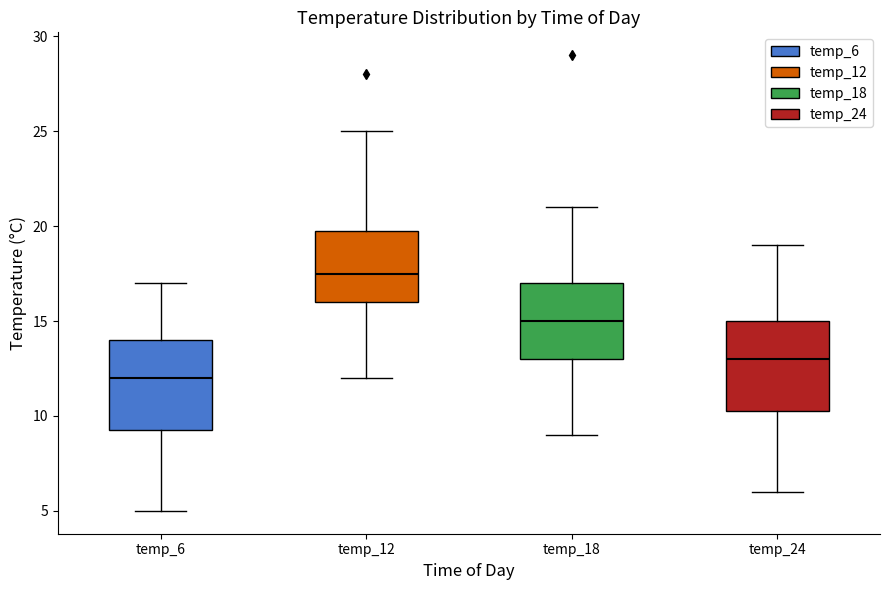

Where does the lower whisker of the box for temp_6 end on the y-axis? The values are not printed on the chart, so give them approximately, as read against the axis.

5.0